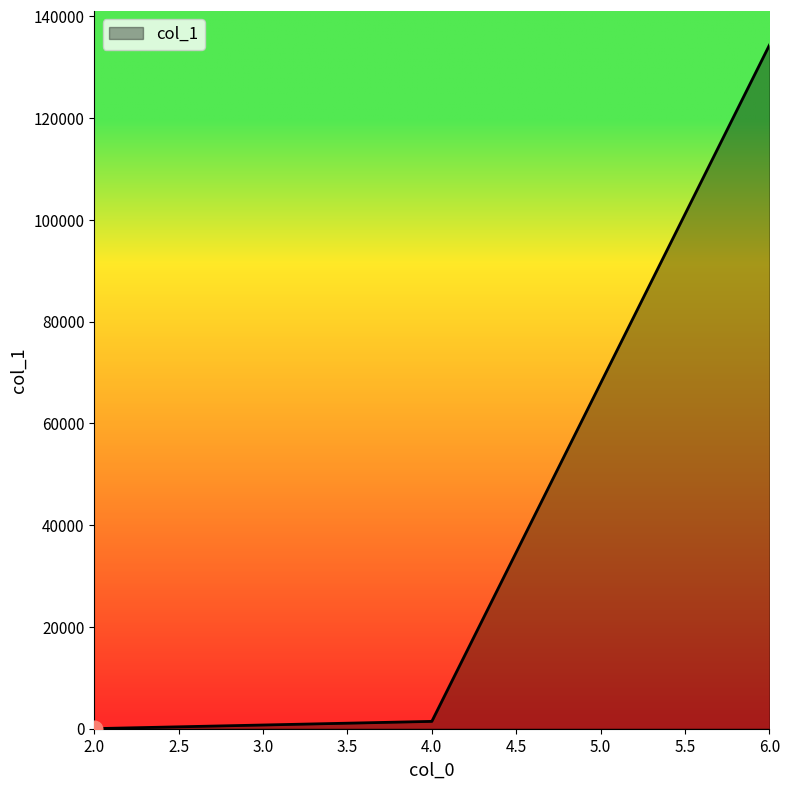

What is the sum of all values?

135776